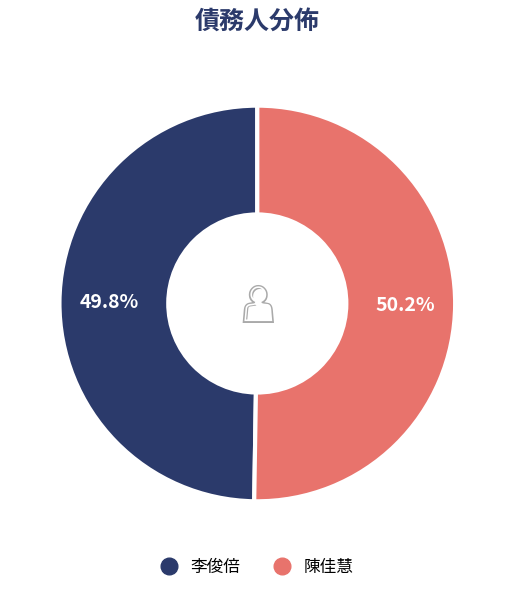

The 陳佳慧 slice represents 50% of the pie. True or false?

True